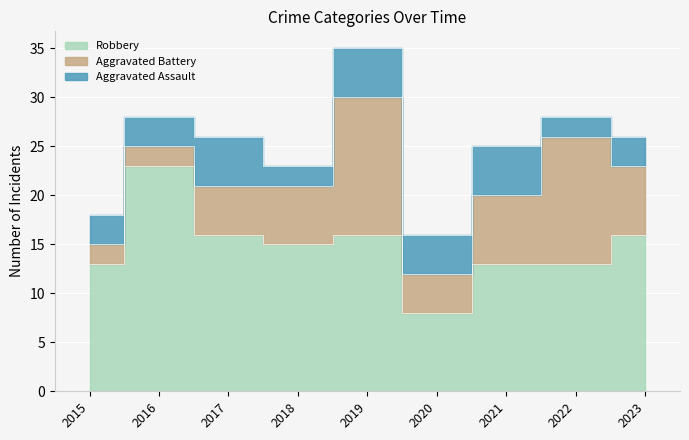

True or false: Aggravated Assault and Aggravated Battery cross at least once.

False